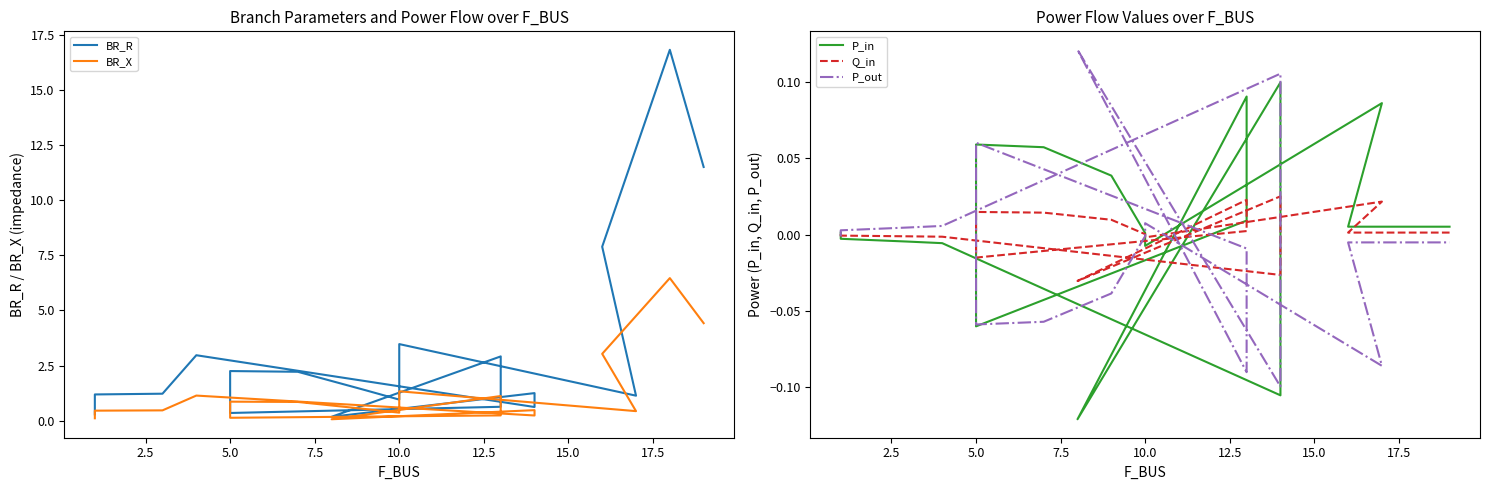

True or false: BR_R has more than 1 points higher than both neighbors.

True